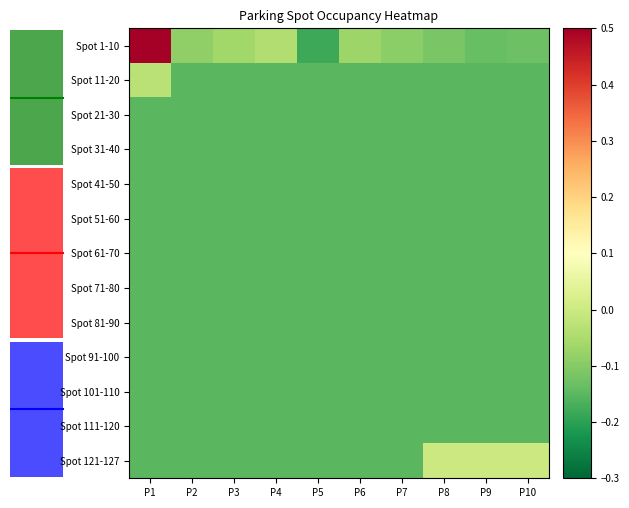

True or false: Spot 41-50 has a value of -0.0 at P7.

False